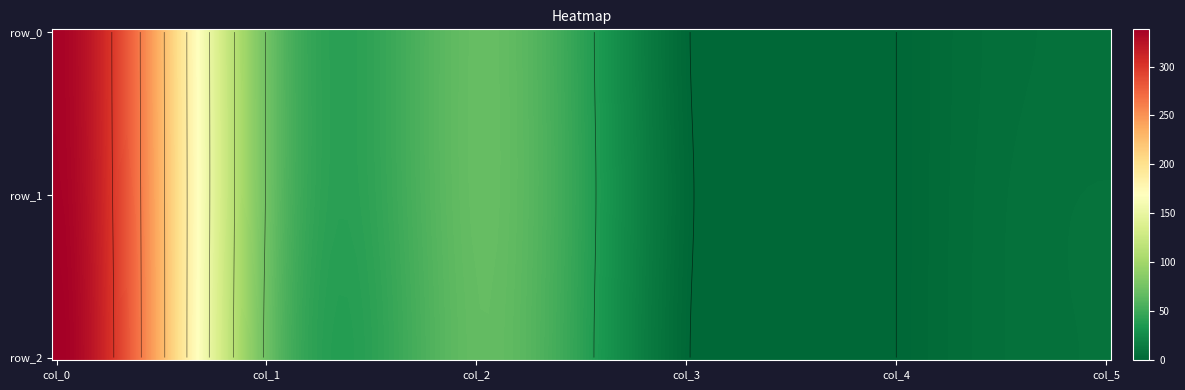

What is the difference between the second highest and minimum values in the col_1 series?

2